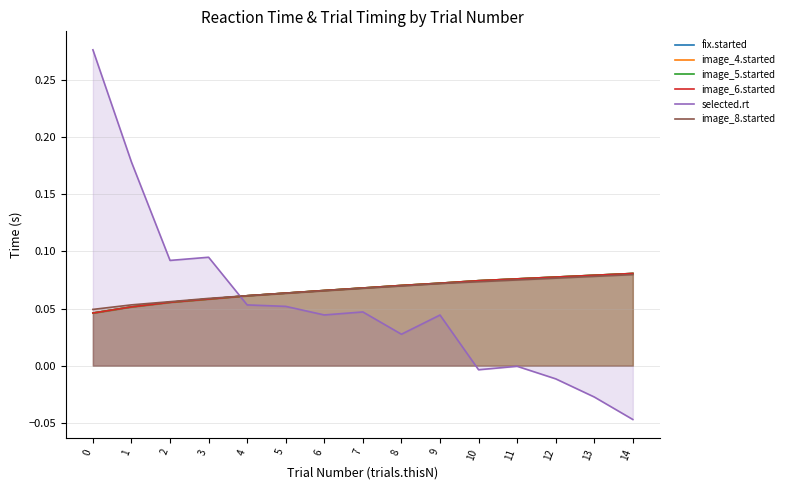

Which series changed the most between 1 and 12?

selected.rt